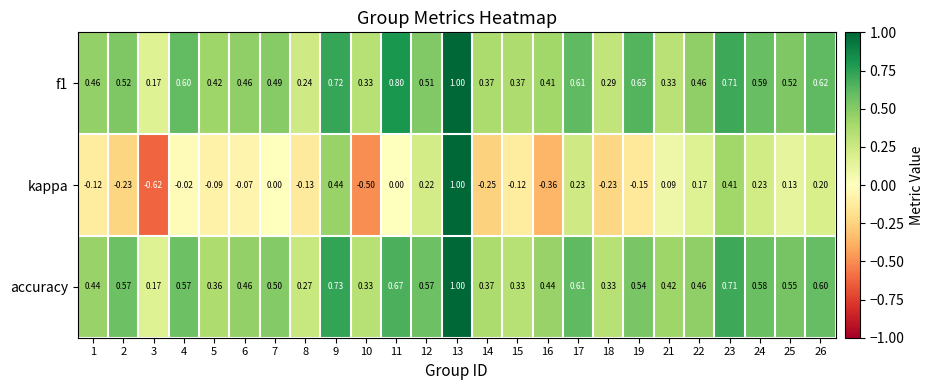

Which series has the largest range (max minus min)?

kappa